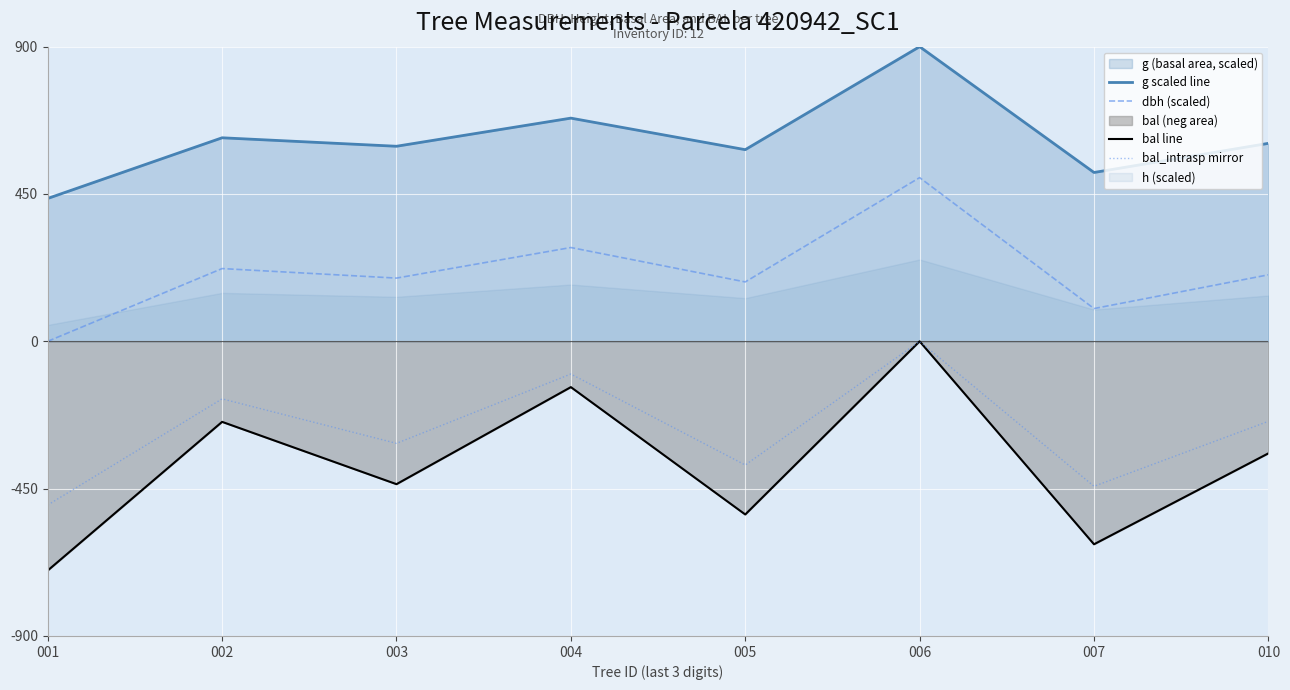

What is the total value across all series at 010?

221.2